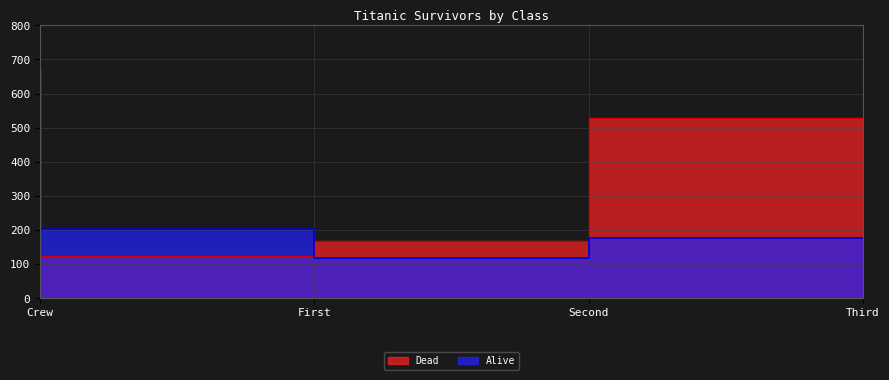

At which category is the sum across all series the highest?

Crew